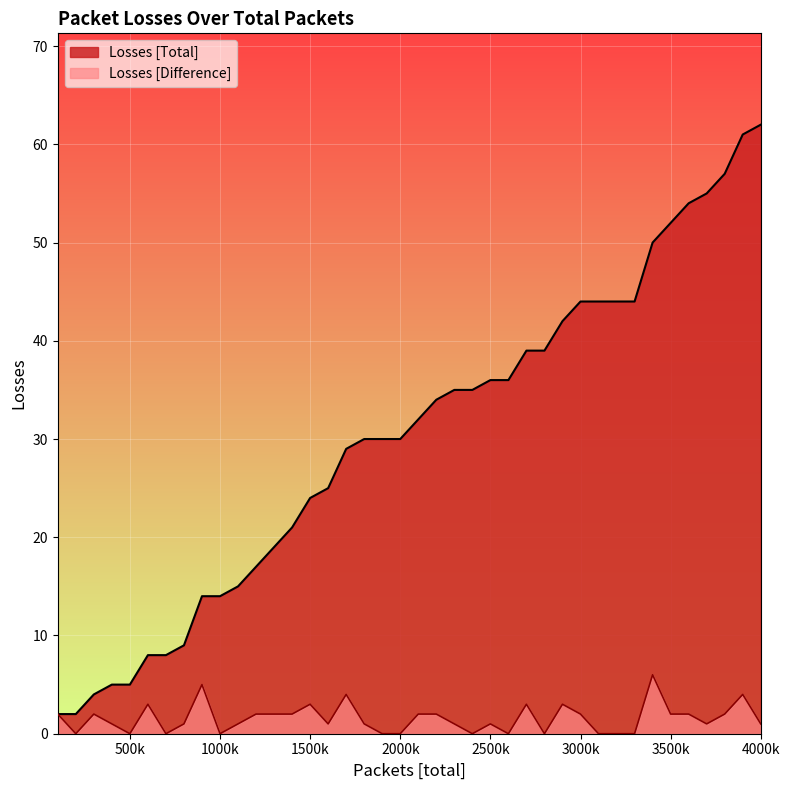

How many data points in Losses [Difference] are less than 1?

12